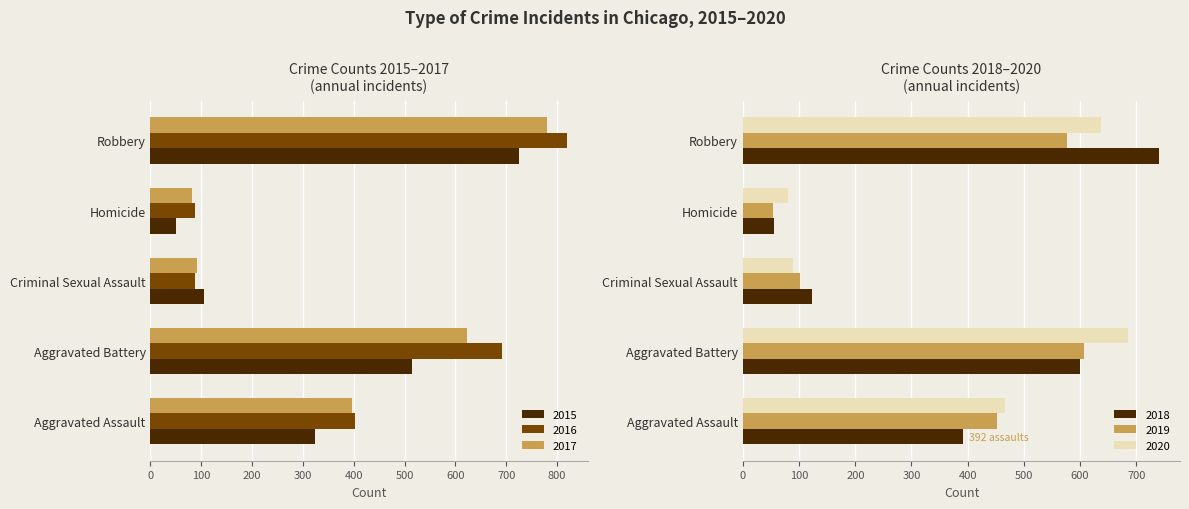

Is it true that 2019 equals 452 at Aggravated Assault?

True